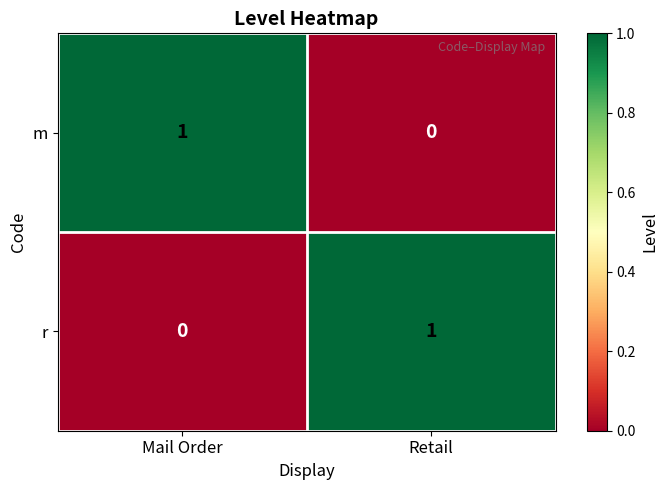

The value of m at Mail Order is 1. True or false?

True